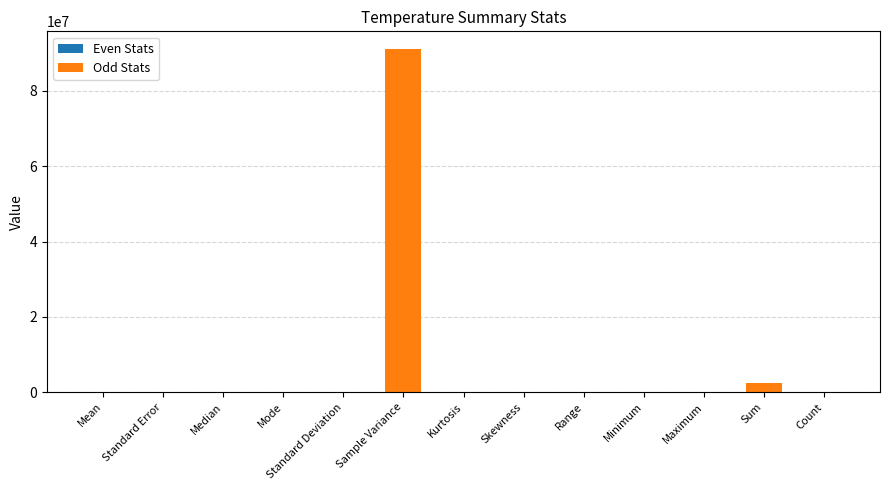

What is the maximum value shown in the chart?

91248824.1